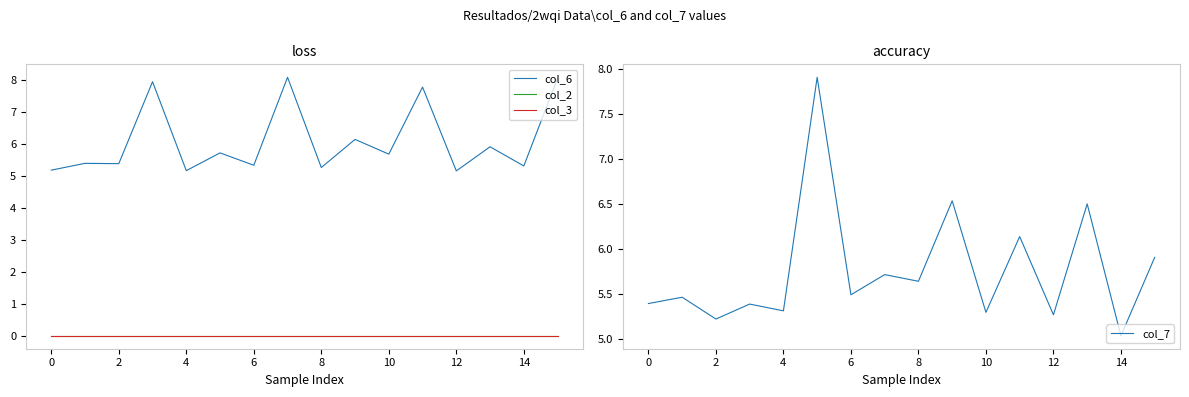

The col_7 series shows 14.0 at 8. True or false?

False